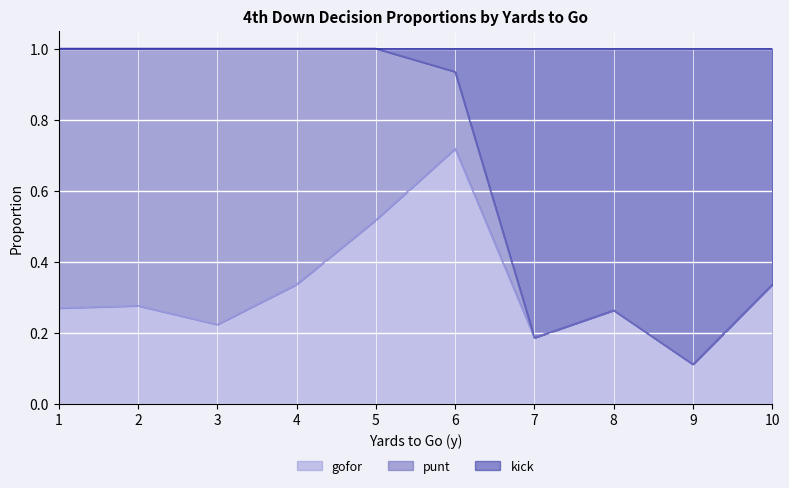

What is the total value across all series at 9?

1.0